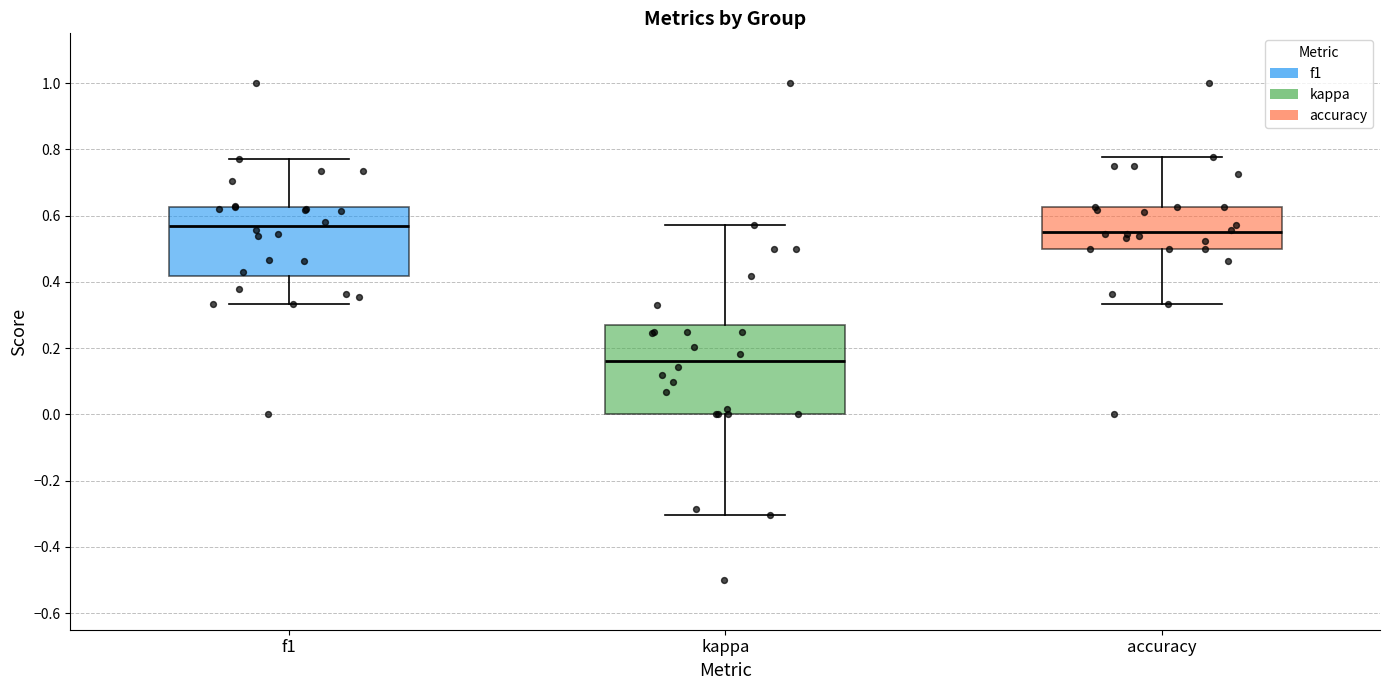

Reading left to right, read every box against the y-axis: the position of its median line, the range the box covers, and the ends of its whiskers. The values are not printed on the chart, so give them approximately, as read against the axis.

f1: median 0.56, box 0.42 to 0.62, whiskers 0.34 to 0.78
kappa: median 0.16, box 0.00 to 0.26, whiskers -0.30 to 0.58
accuracy: median 0.56, box 0.50 to 0.62, whiskers 0.34 to 0.78